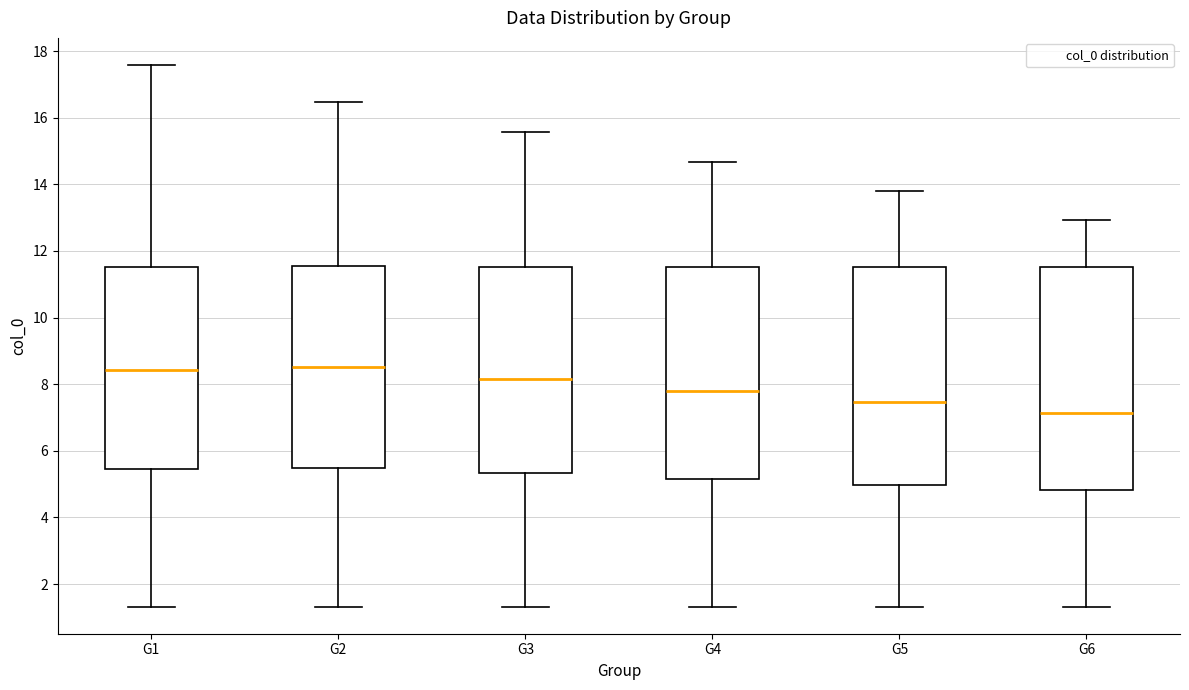

Reading left to right, transcribe this box plot: for each box, give where its median line is, the range the box spans, and where its two whiskers end, as read against the y-axis. The values are not printed on the chart, so give them approximately, as read against the axis.

G1: median 8.4, box 5.4 to 11.6, whiskers 1.4 to 17.6
G2: median 8.6, box 5.4 to 11.6, whiskers 1.4 to 16.4
G3: median 8.2, box 5.4 to 11.6, whiskers 1.4 to 15.6
G4: median 7.8, box 5.2 to 11.6, whiskers 1.4 to 14.6
G5: median 7.4, box 5.0 to 11.6, whiskers 1.4 to 13.8
G6: median 7.2, box 4.8 to 11.6, whiskers 1.4 to 13.0